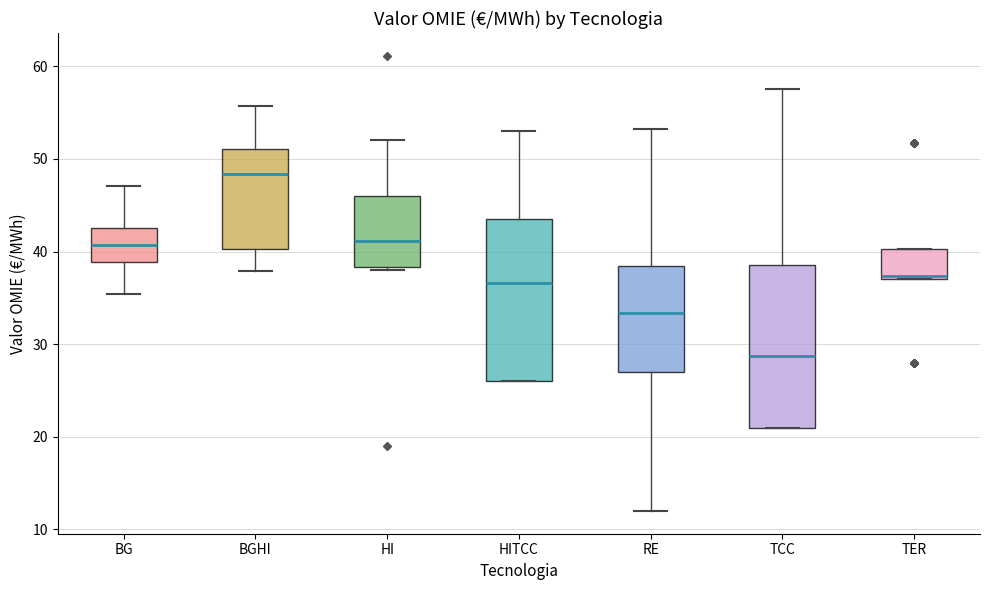

Where does the lower whisker of the box for BGHI end on the y-axis? The values are not printed on the chart, so give them approximately, as read against the axis.

38